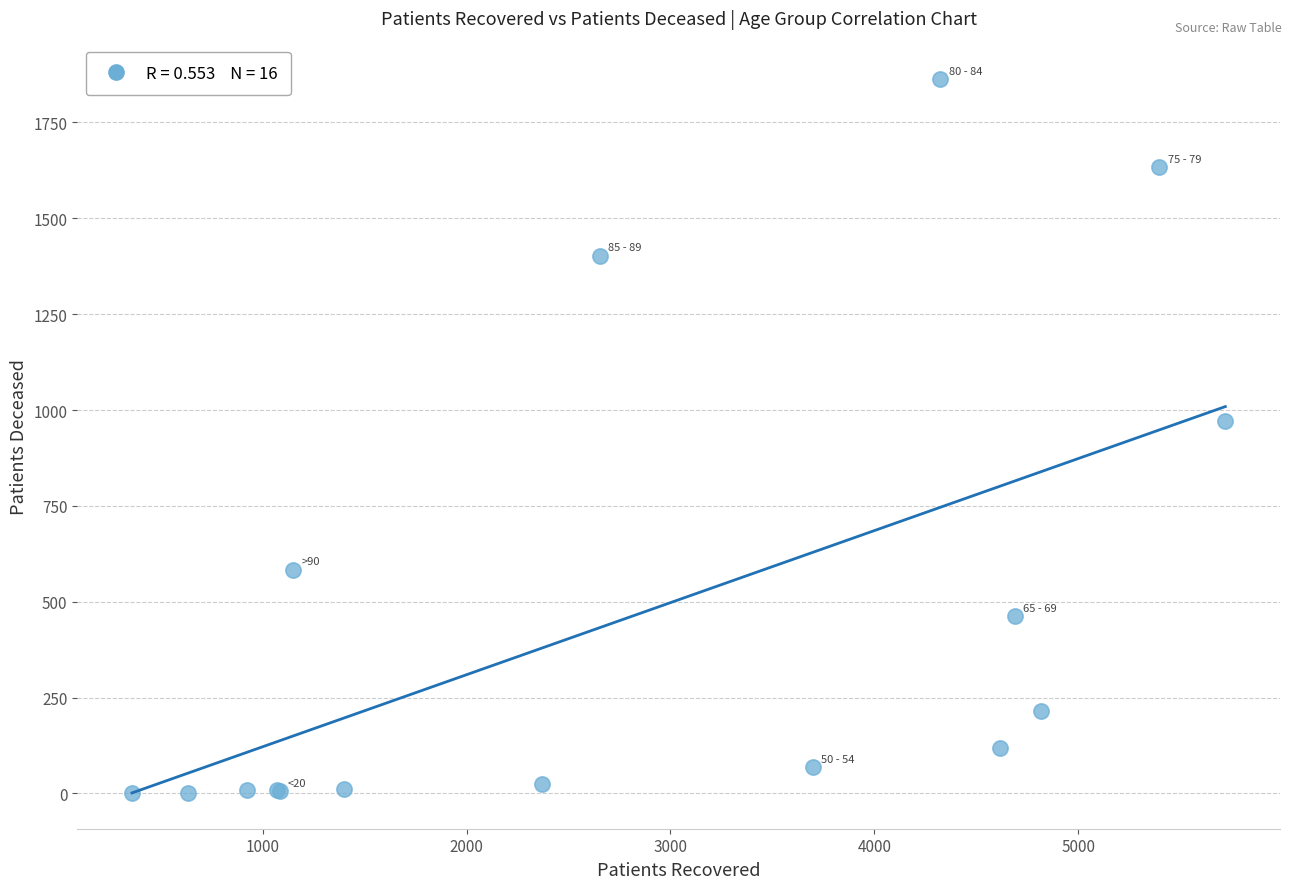

What Y value in the scatter plot is closest to 932?

972